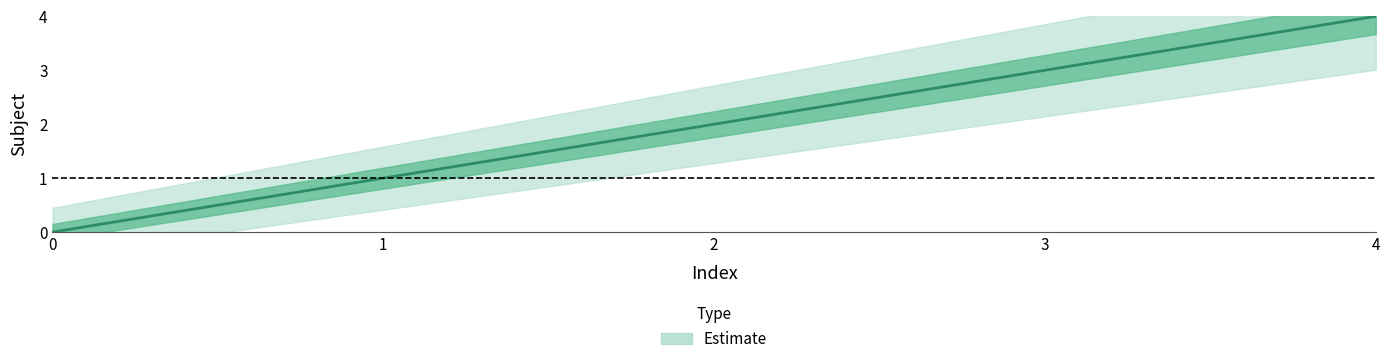

How many lines are shown in the chart?

1